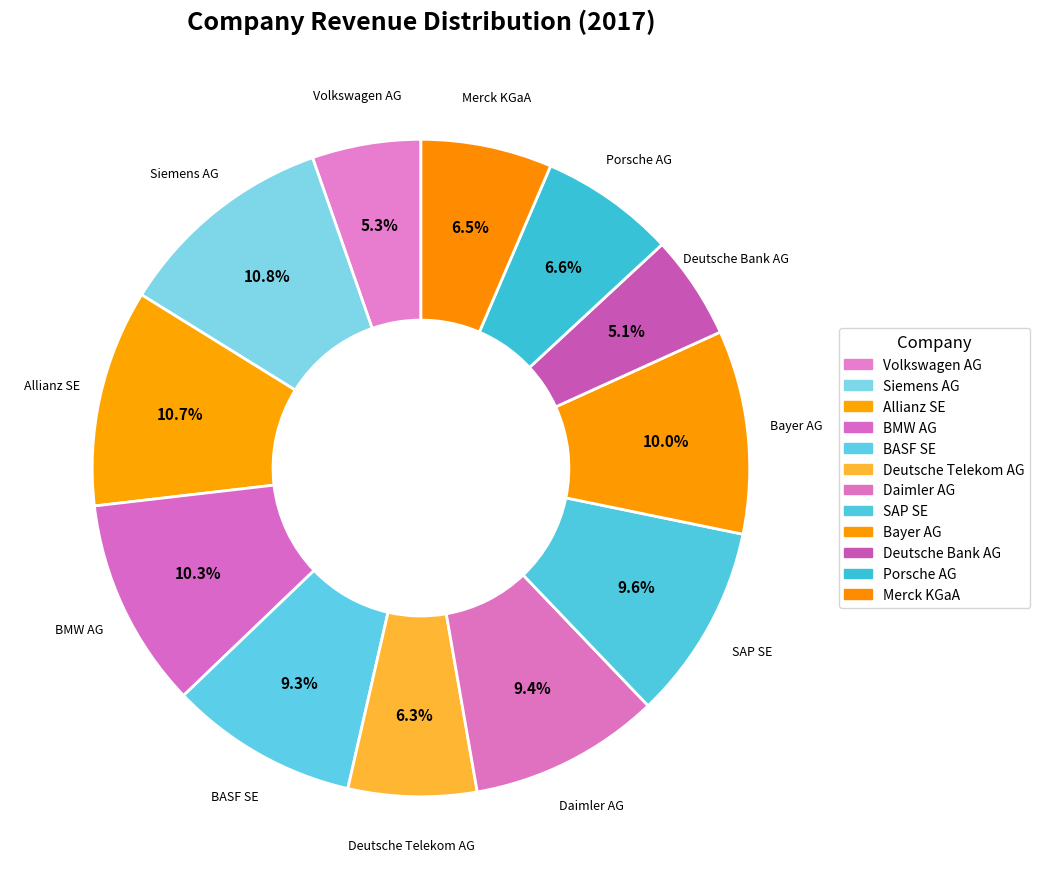

Count the number of slices in the pie.

12